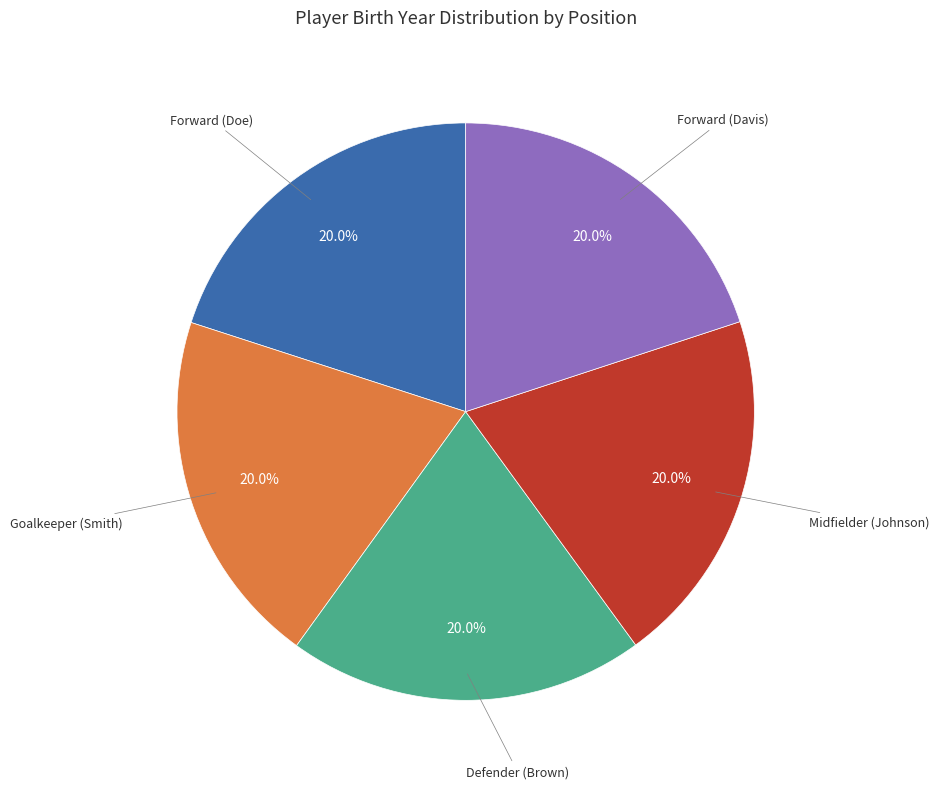

Approximately how many times larger is the value at Defender (Brown) compared to Midfielder (Johnson)?

1.0